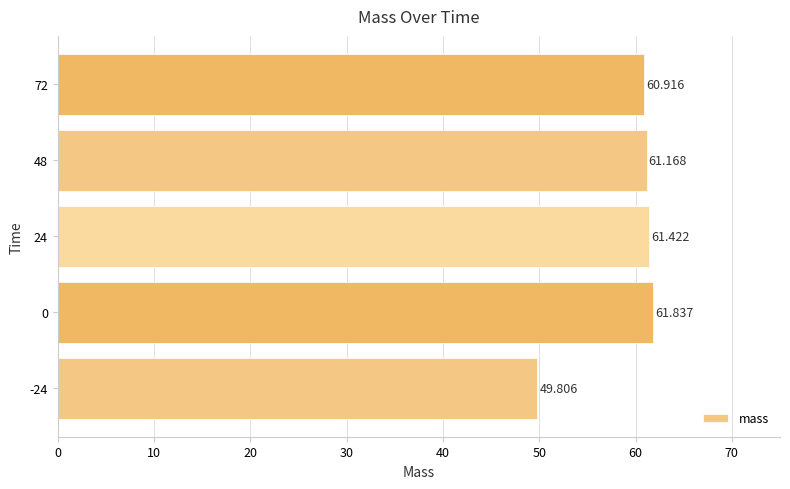

What is the average value?

59.0